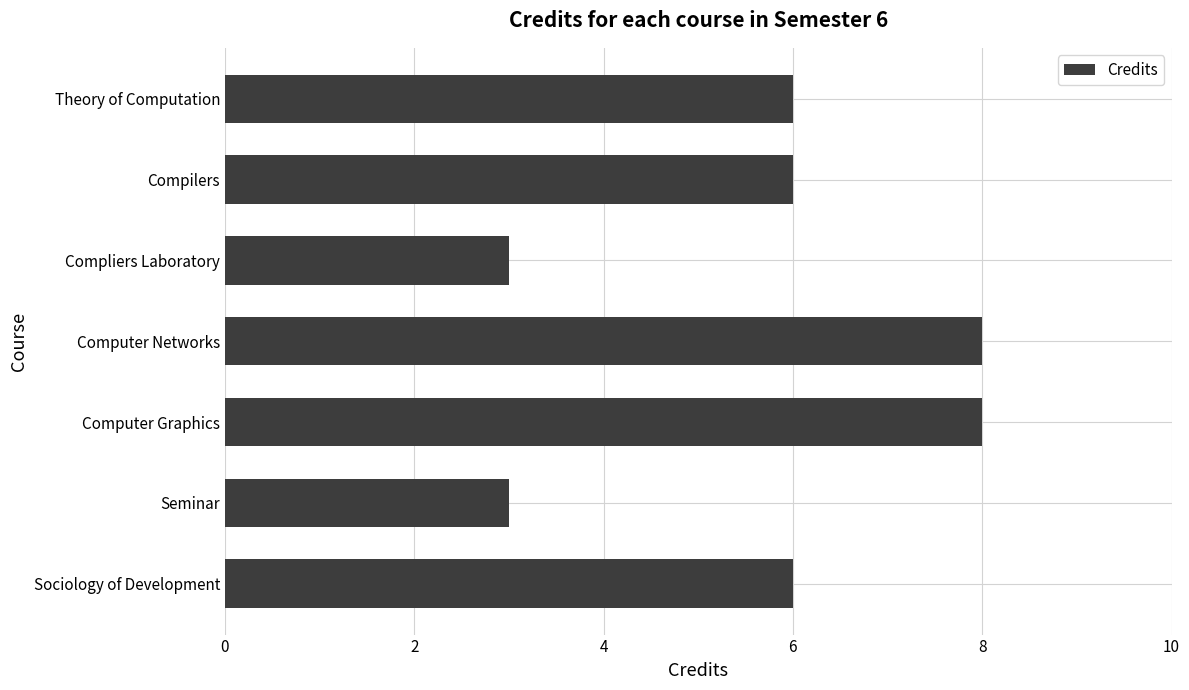

How many series are shown in this chart?

1